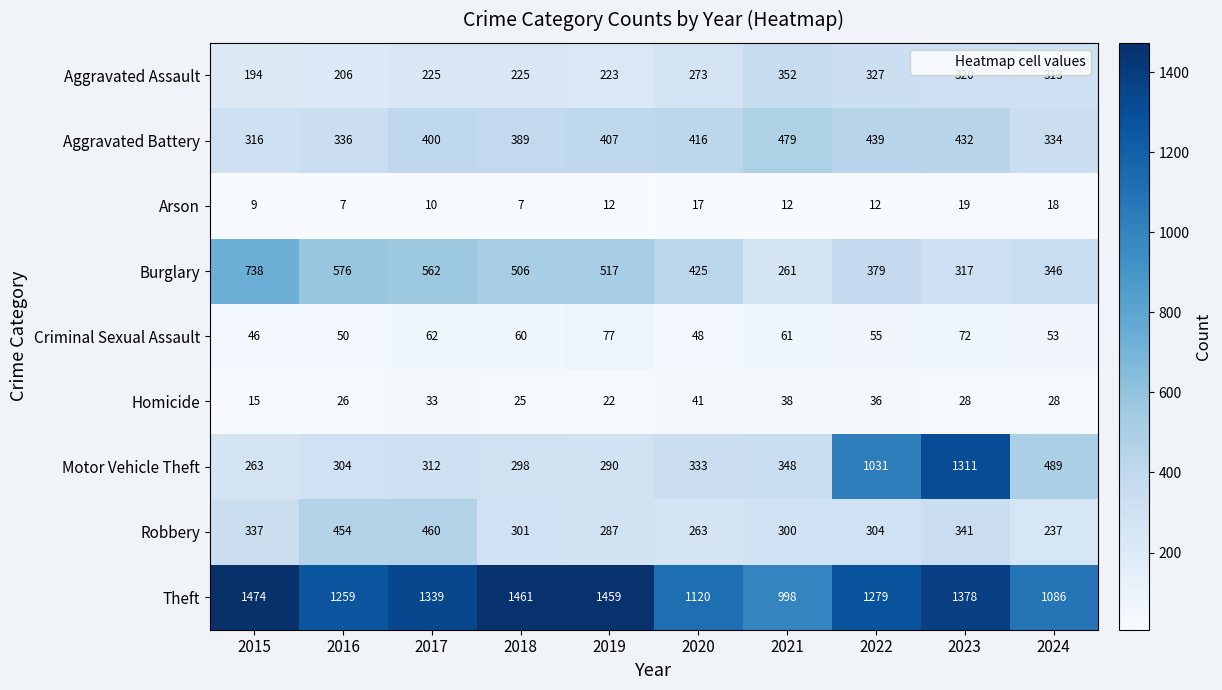

At which category does the chart reach its peak across all series?

2015